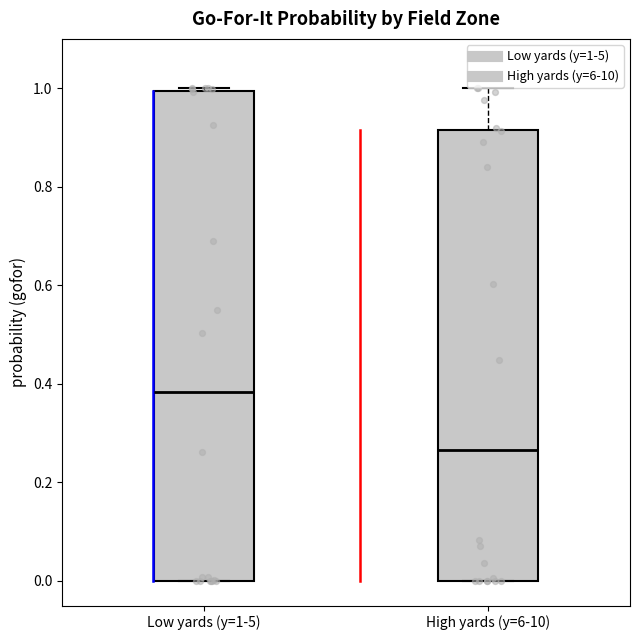

Which box has the lowest median line?

High yards (y=6-10)